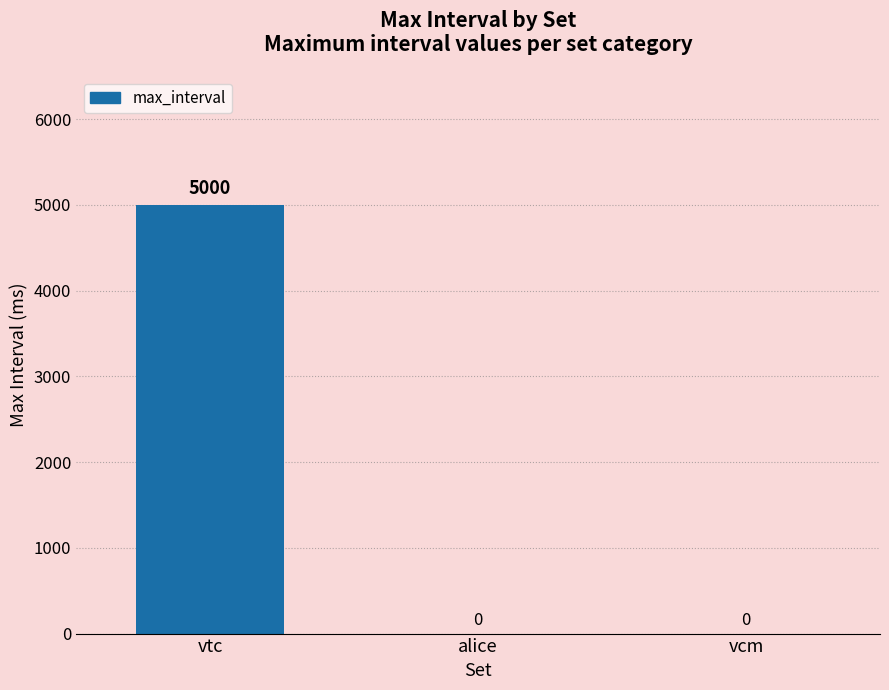

The value at vcm is -2744. True or false?

False